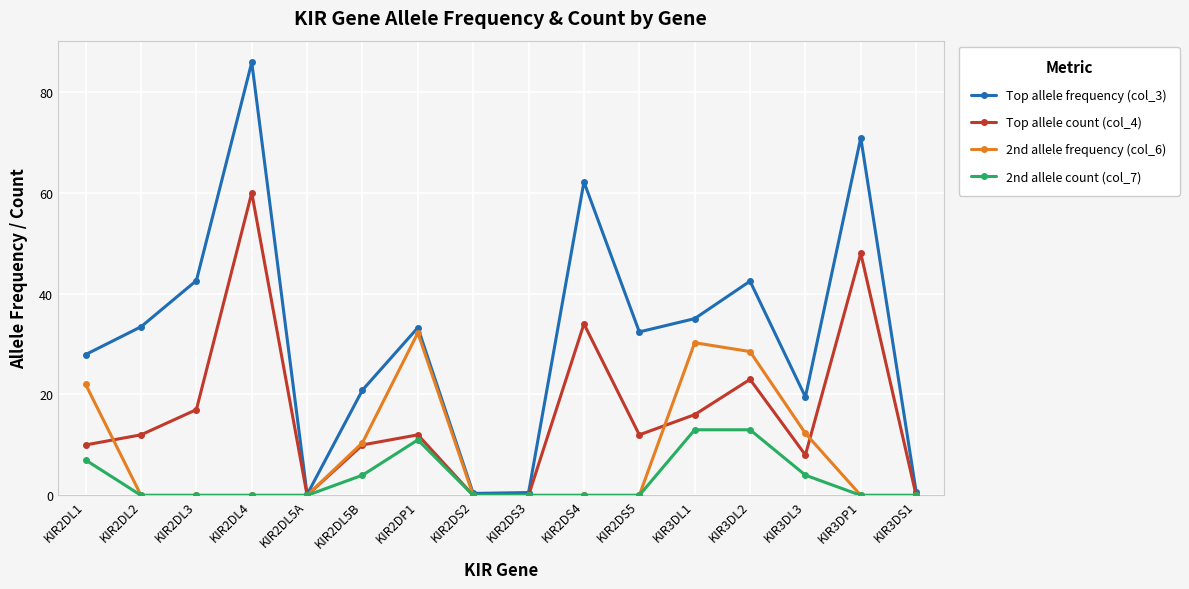

Is this an area chart (filled region under the line)?

No